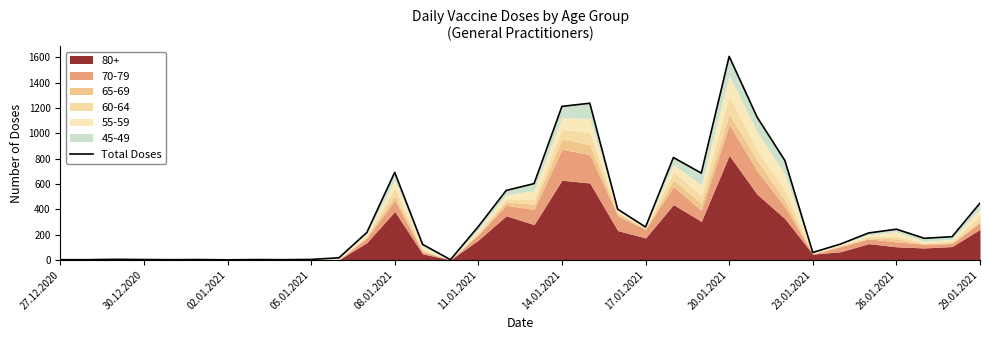

True or false: the data shows 1212 at 14.01.2021.

True